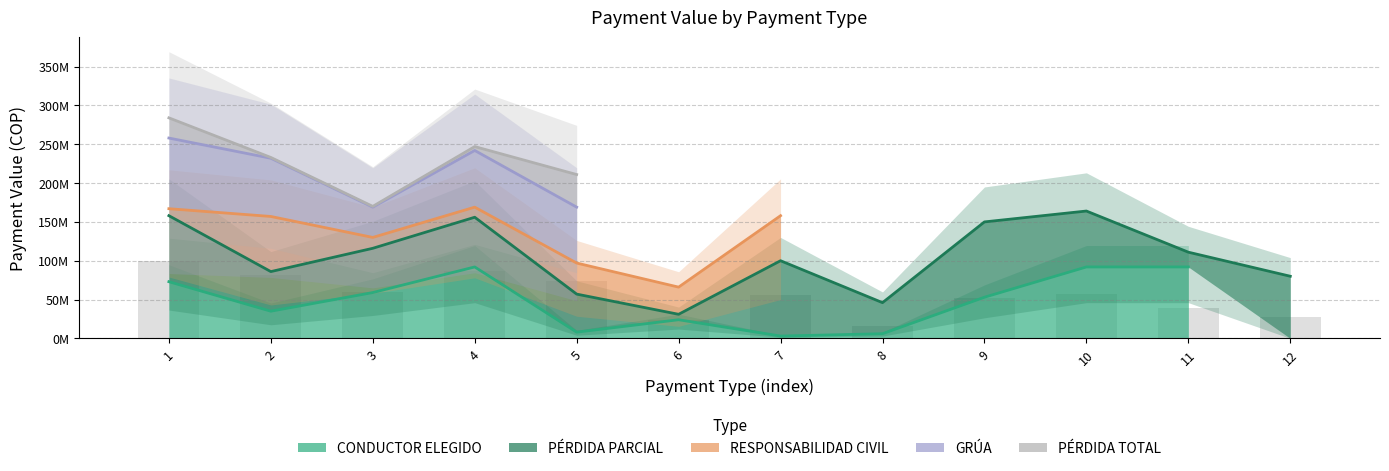

The value of PÉRDIDA TOTAL at 3 is 170000000.0. True or false?

True